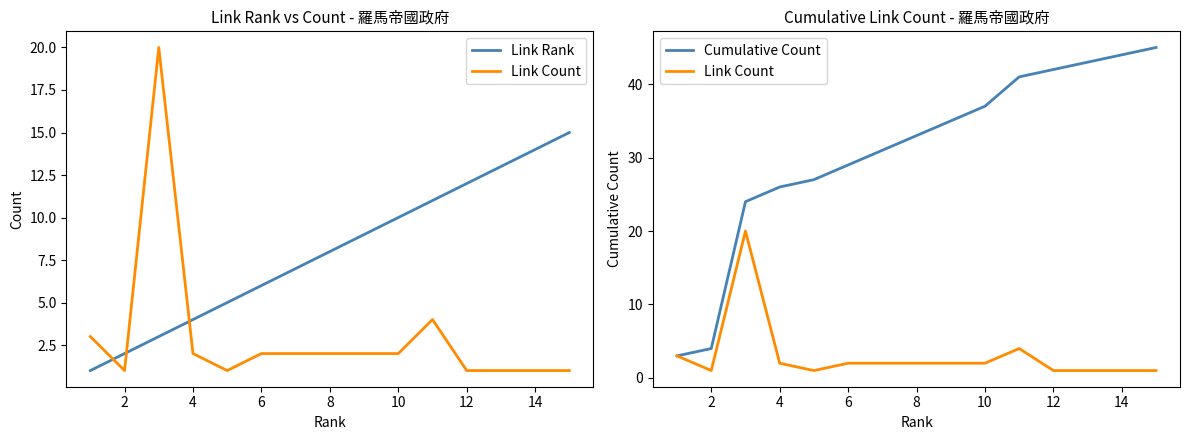

What is the value of the Link Rank point at the 2nd from the left?

2